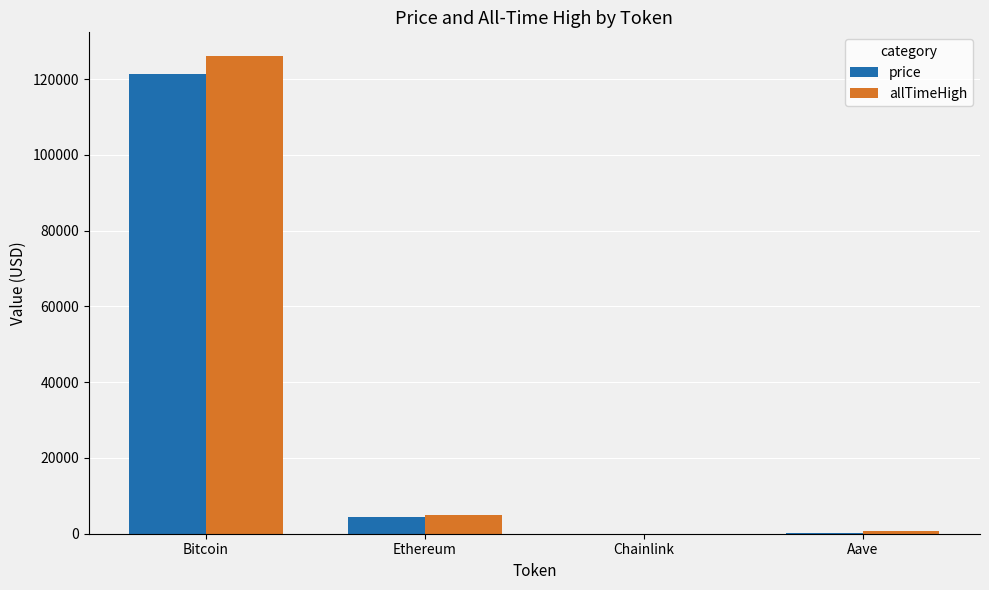

Where does the price series first go above 4342?

Bitcoin